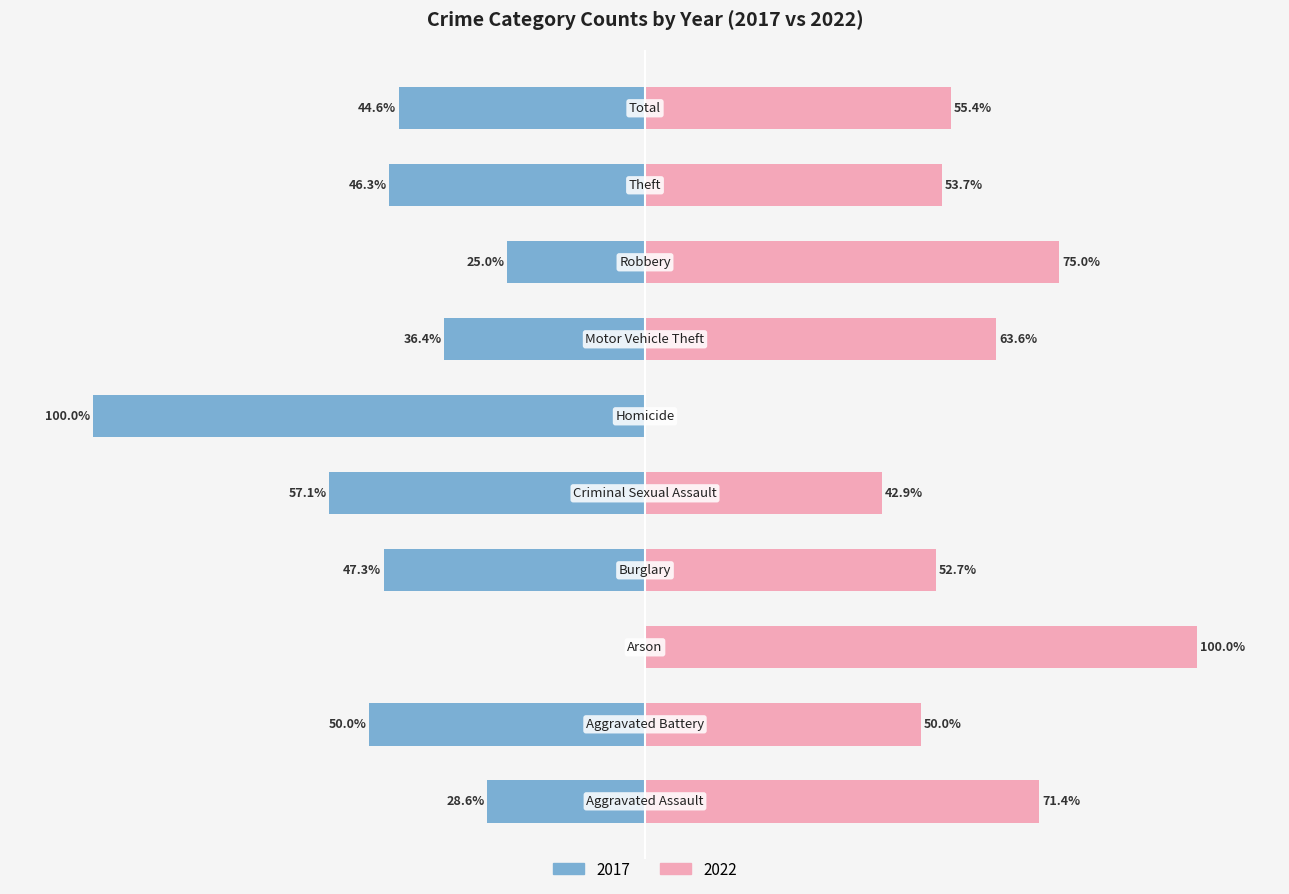

Reading left to right, transcribe all the data shown in this chart.

2017: Aggravated Assault=4	Aggravated Battery=4	Arson=0	Burglary=26	Criminal Sexual Assault=4	Homicide=1	Motor Vehicle Theft=8	Robbery=3	Theft=106	Total=156
2022: Aggravated Assault=10	Aggravated Battery=4	Arson=2	Burglary=29	Criminal Sexual Assault=3	Homicide=0	Motor Vehicle Theft=14	Robbery=9	Theft=123	Total=194